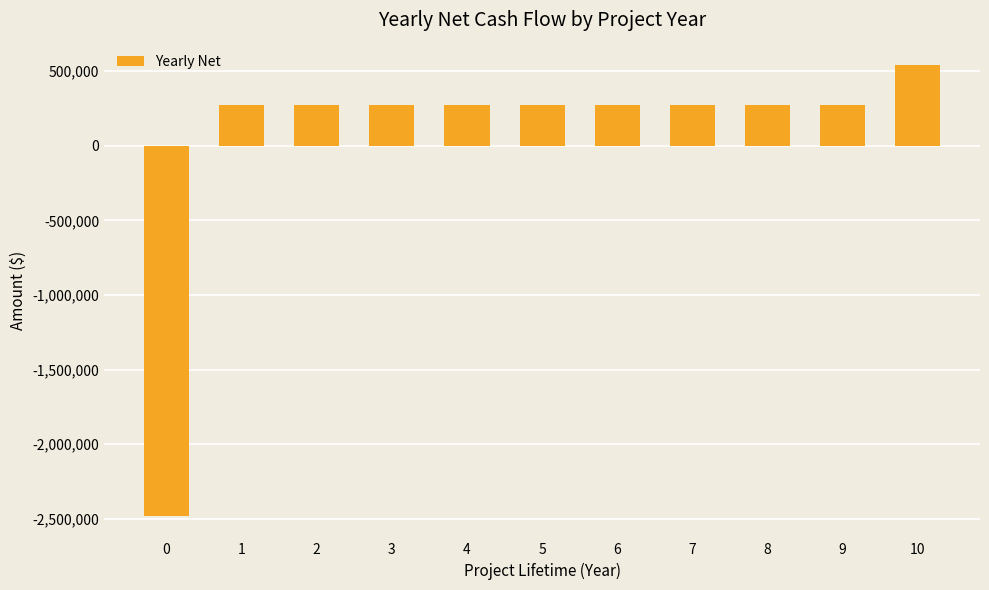

What is the difference between the maximum and second lowest values?

270000